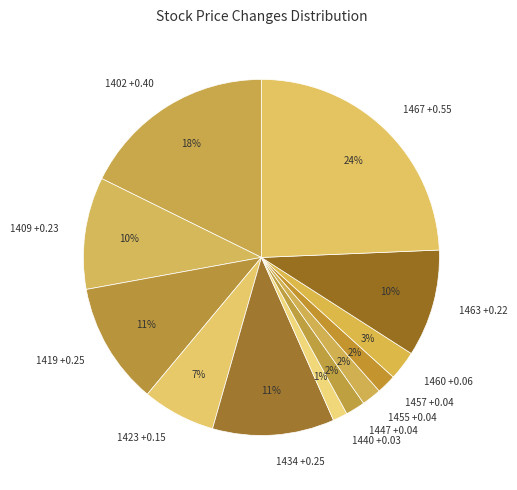

To the nearest percent, what is the average slice percentage?

8%